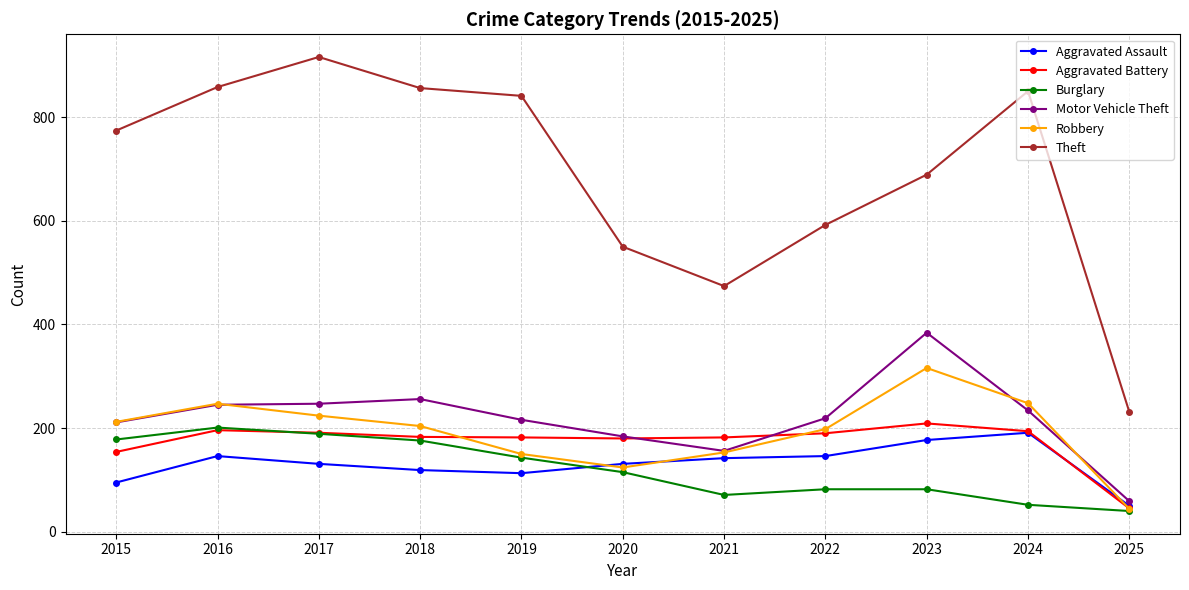

How many interior local valleys does the Robbery series have?

1